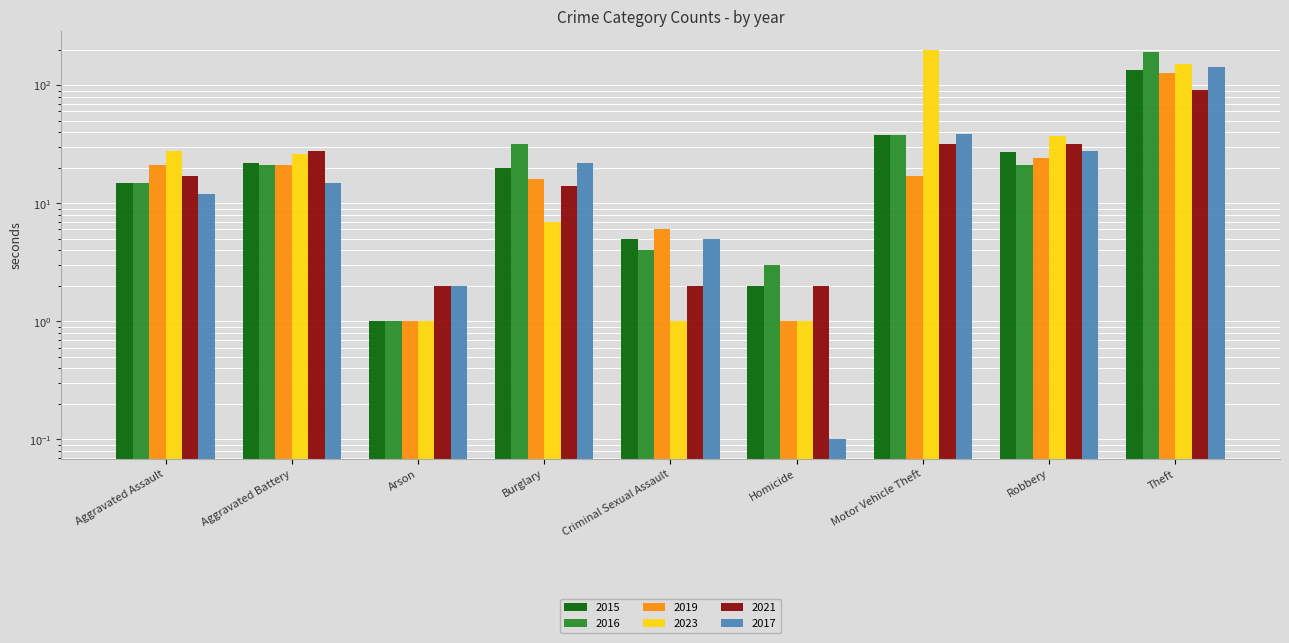

Reading left to right, what are all the values shown in this chart?

2015: Aggravated Assault=15.0	Aggravated Battery=22.0	Arson=1.0	Burglary=20.0	Criminal Sexual Assault=5.0	Homicide=2.0	Motor Vehicle Theft=38.0	Robbery=27.0	Theft=135.0
2016: Aggravated Assault=15.0	Aggravated Battery=21.0	Arson=1.0	Burglary=32.0	Criminal Sexual Assault=4.0	Homicide=3.0	Motor Vehicle Theft=38.0	Robbery=21.0	Theft=190.0
2019: Aggravated Assault=21.0	Aggravated Battery=21.0	Arson=1.0	Burglary=16.0	Criminal Sexual Assault=6.0	Homicide=1.0	Motor Vehicle Theft=17.0	Robbery=24.0	Theft=126.0
2023: Aggravated Assault=28.0	Aggravated Battery=26.0	Arson=1.0	Burglary=7.0	Criminal Sexual Assault=1.0	Homicide=1.0	Motor Vehicle Theft=197.0	Robbery=37.0	Theft=150.0
2021: Aggravated Assault=17.0	Aggravated Battery=28.0	Arson=2.0	Burglary=14.0	Criminal Sexual Assault=2.0	Homicide=2.0	Motor Vehicle Theft=32.0	Robbery=32.0	Theft=91.0
2017: Aggravated Assault=12.0	Aggravated Battery=15.0	Arson=2.0	Burglary=22.0	Criminal Sexual Assault=5.0	Homicide=0.1	Motor Vehicle Theft=39.0	Robbery=28.0	Theft=143.0